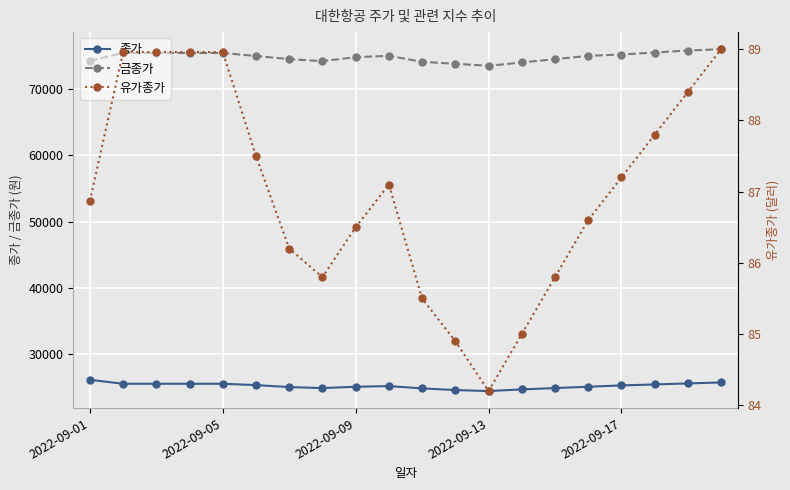

At 9, list the series in order from largest to smallest.

금종가, 종가, 유가종가